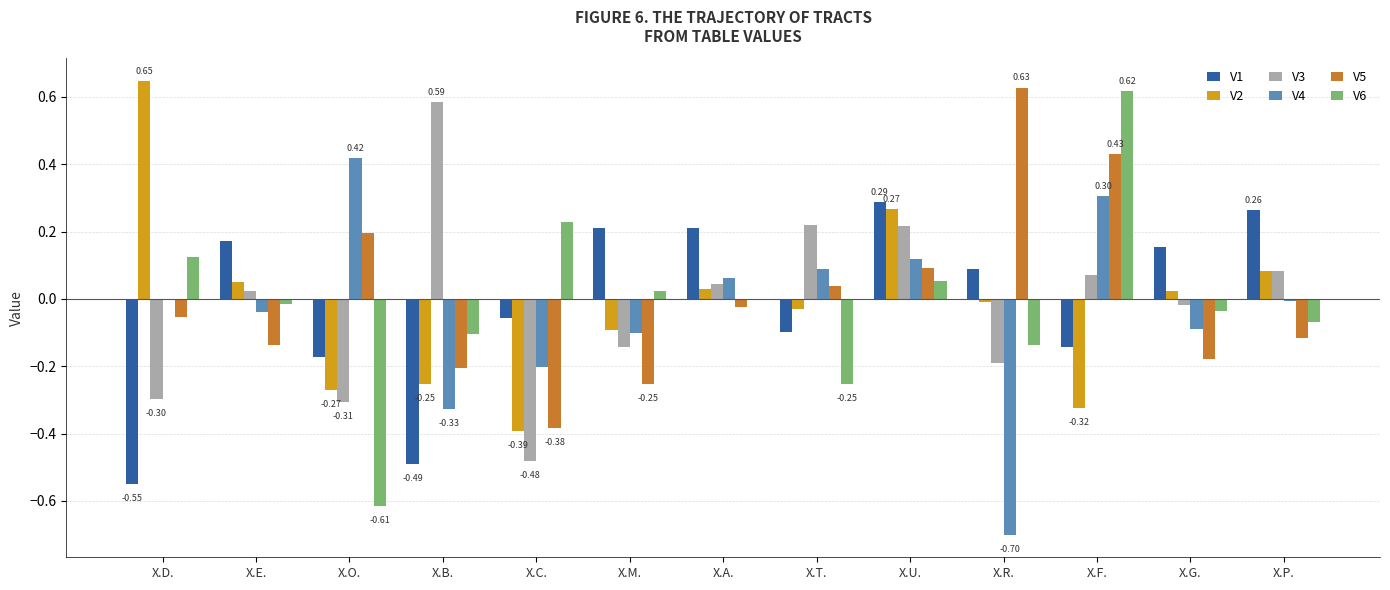

What is the sum of all V6 values?

-0.2